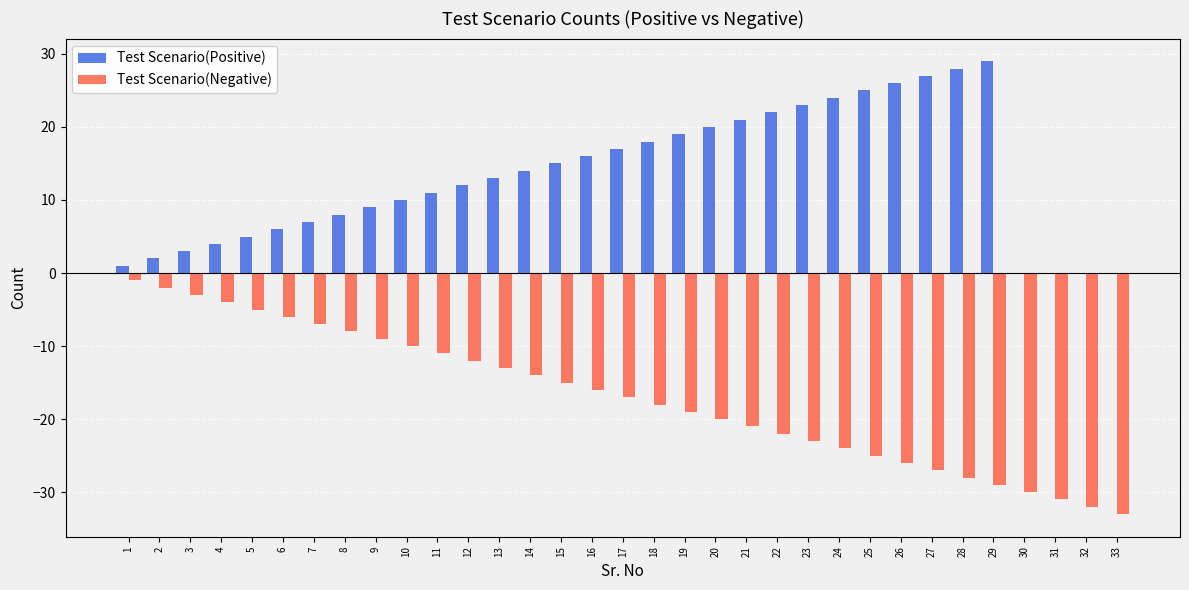

Which series has the largest total across all categories?

Test Scenario(Positive)